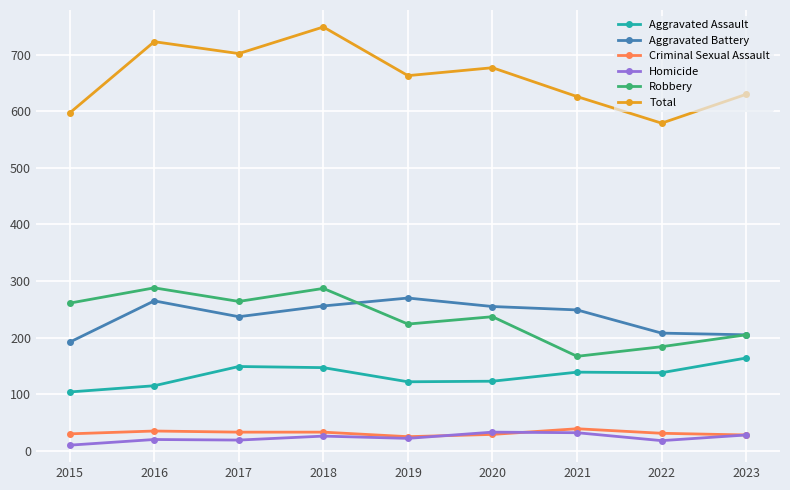

True or false: Robbery and Aggravated Assault intersect in this chart.

False